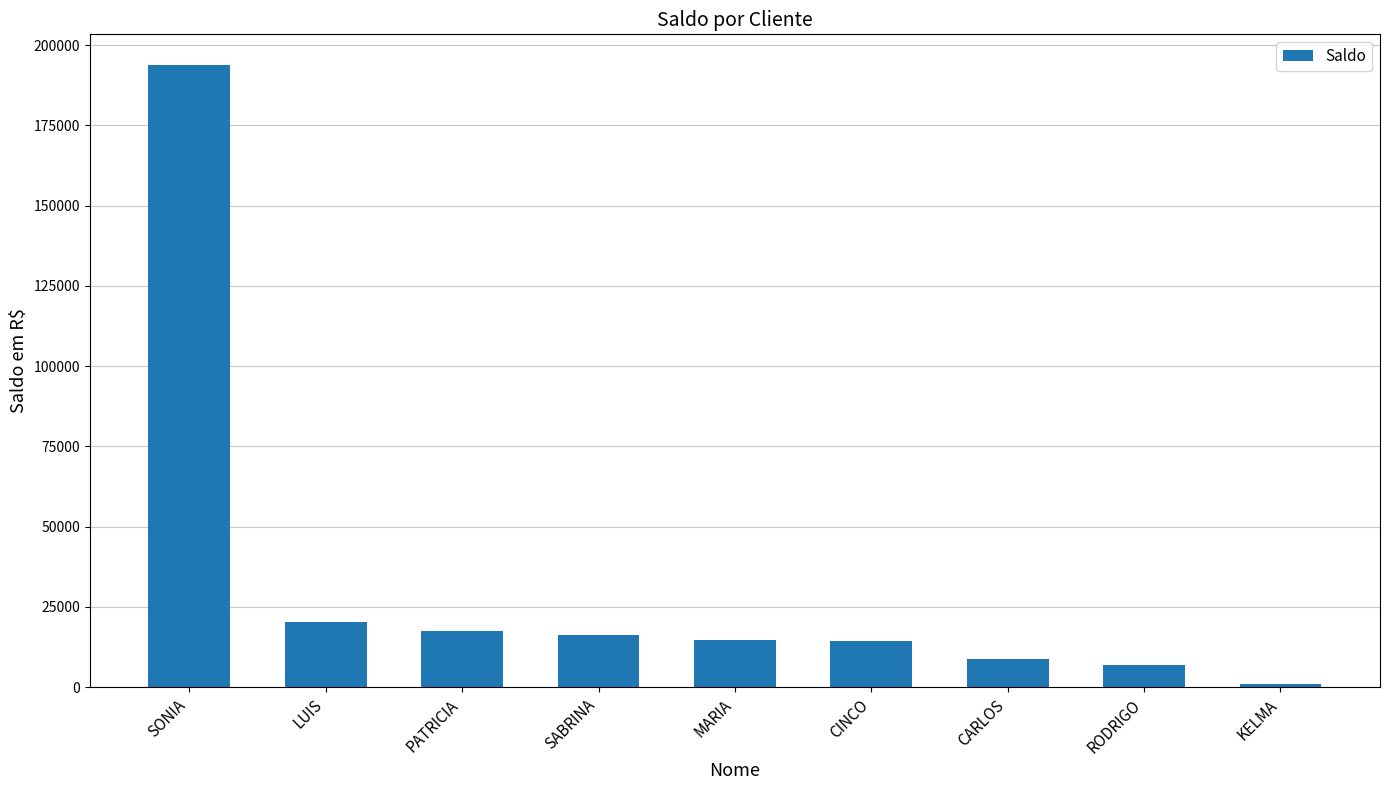

What is the average value?

32606.2